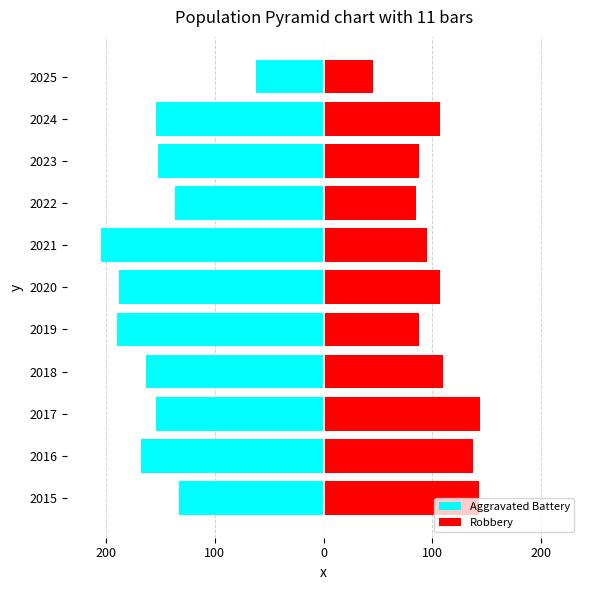

What is the average value of the Aggravated Battery series?

-155